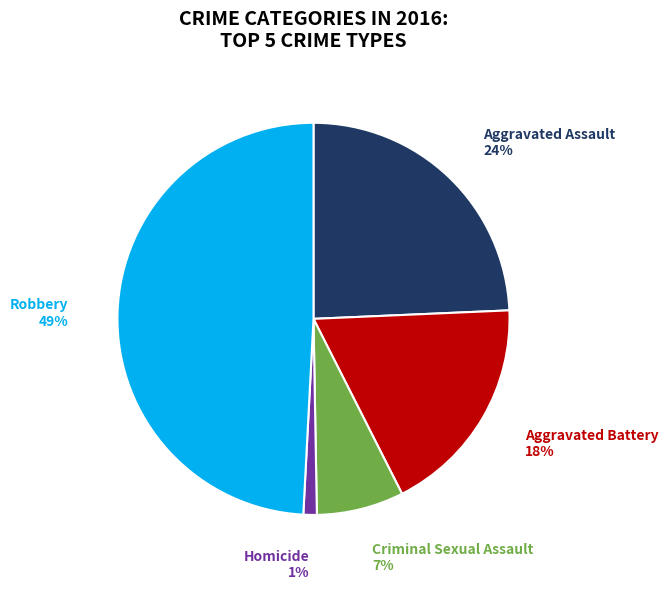

To the nearest percent, what portion does Aggravated Battery represent?

18%